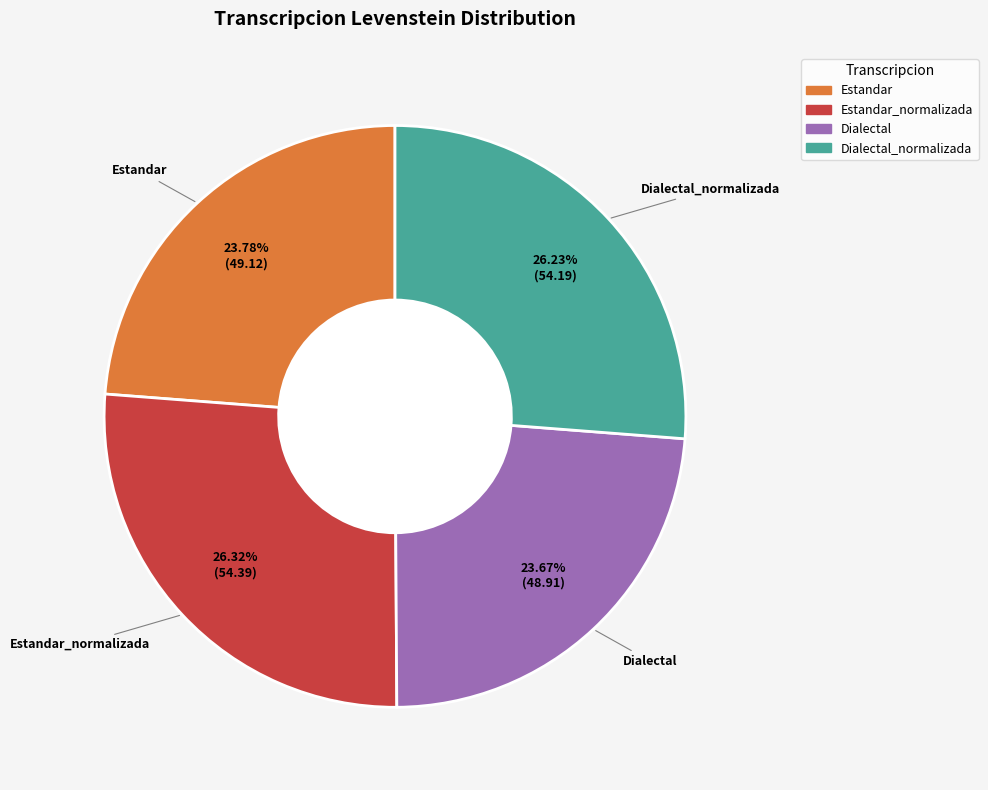

Is there a majority slice in this chart?

No